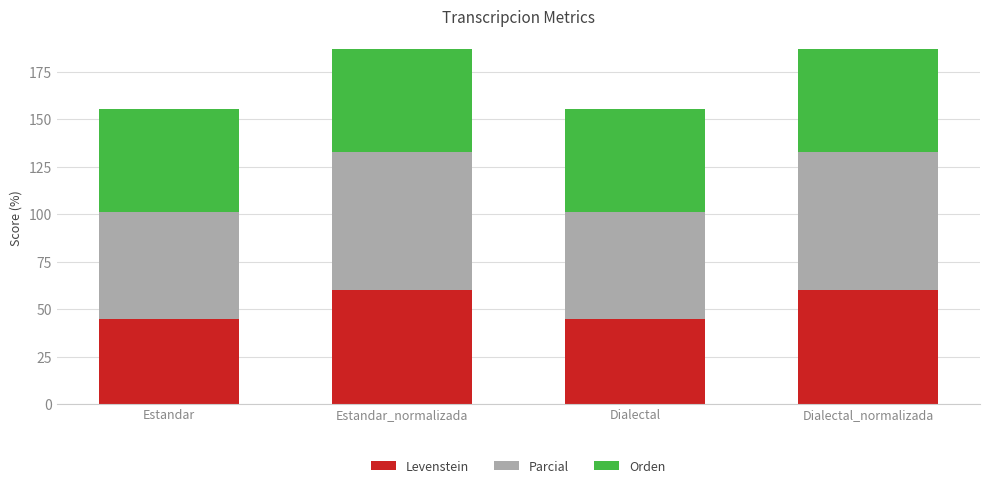

What is the difference between the second highest and minimum values in the Levenstein series?

15.3